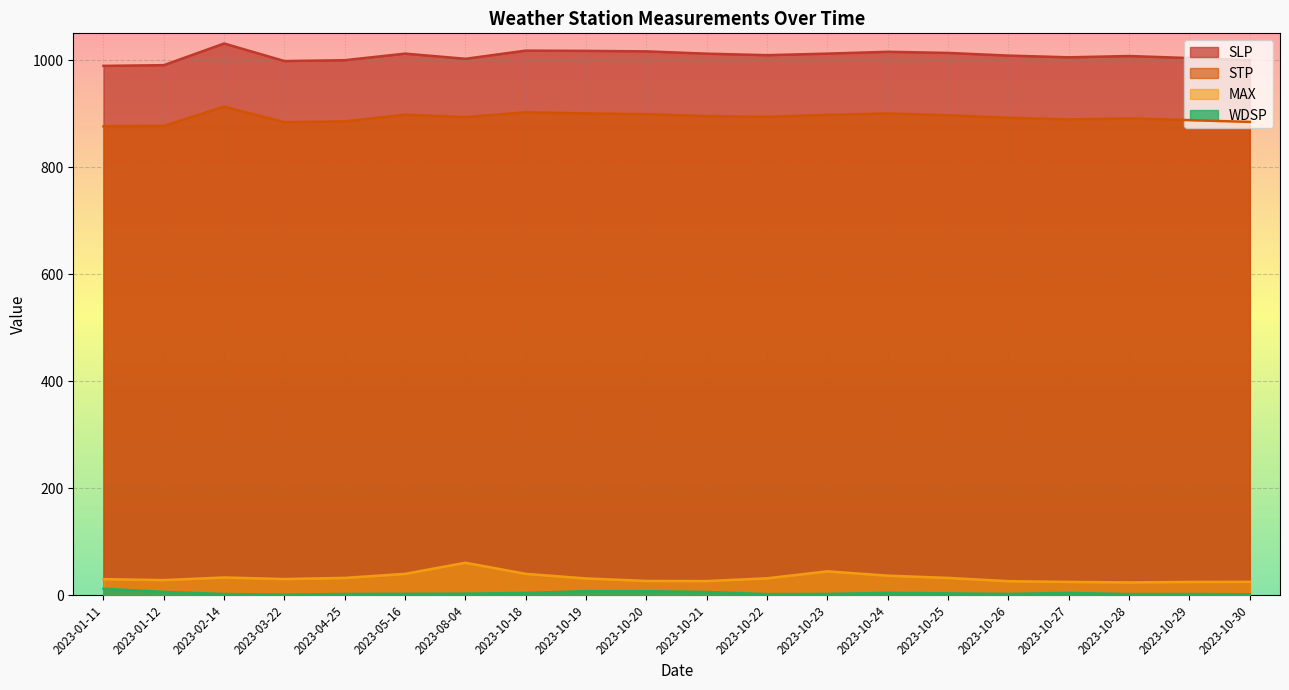

Rank the series at 2023-10-22 from lowest to highest value.

WDSP, MAX, STP, SLP